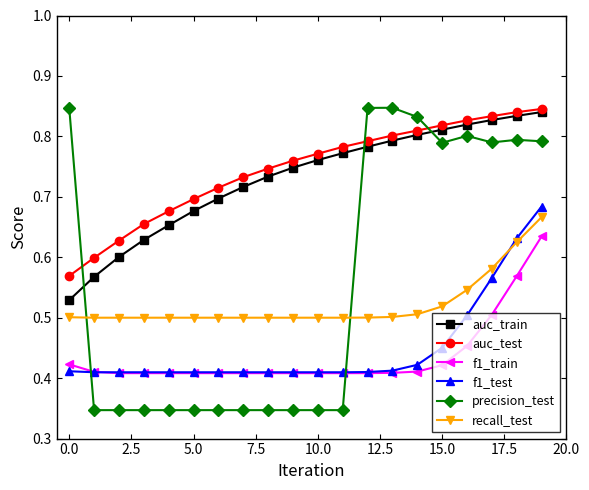

Count the auc_test values in the range 0 to 1.

20